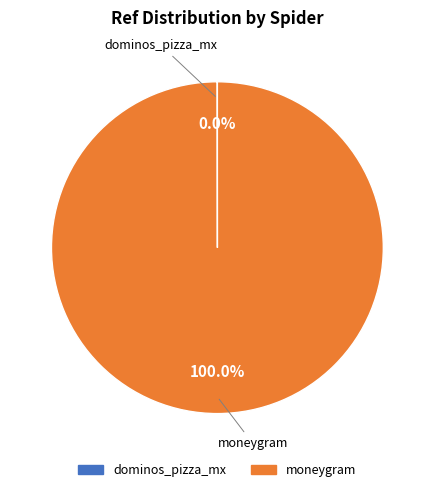

Which category accounts for the majority?

moneygram